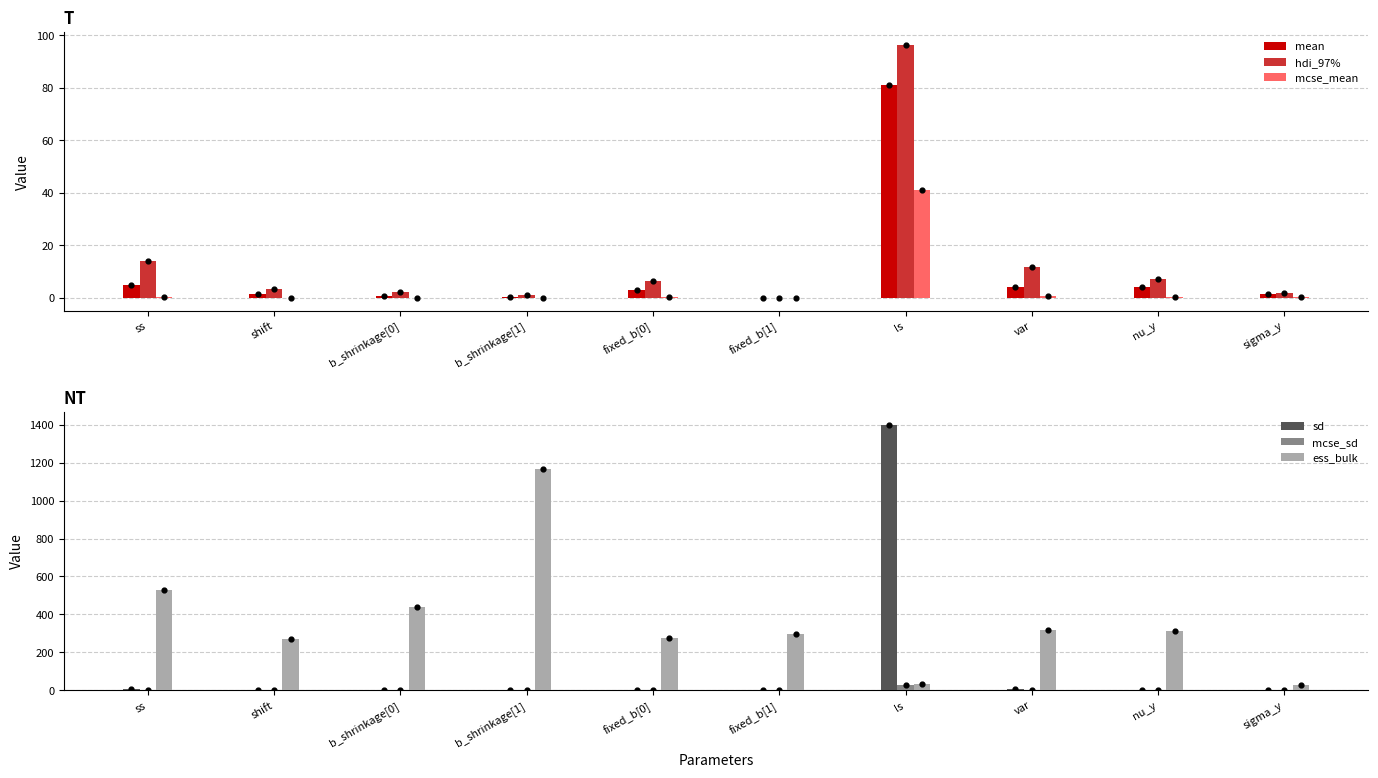

What are all the series names shown in the legend?

mean, hdi_97%, mcse_mean, sd, mcse_sd, ess_bulk